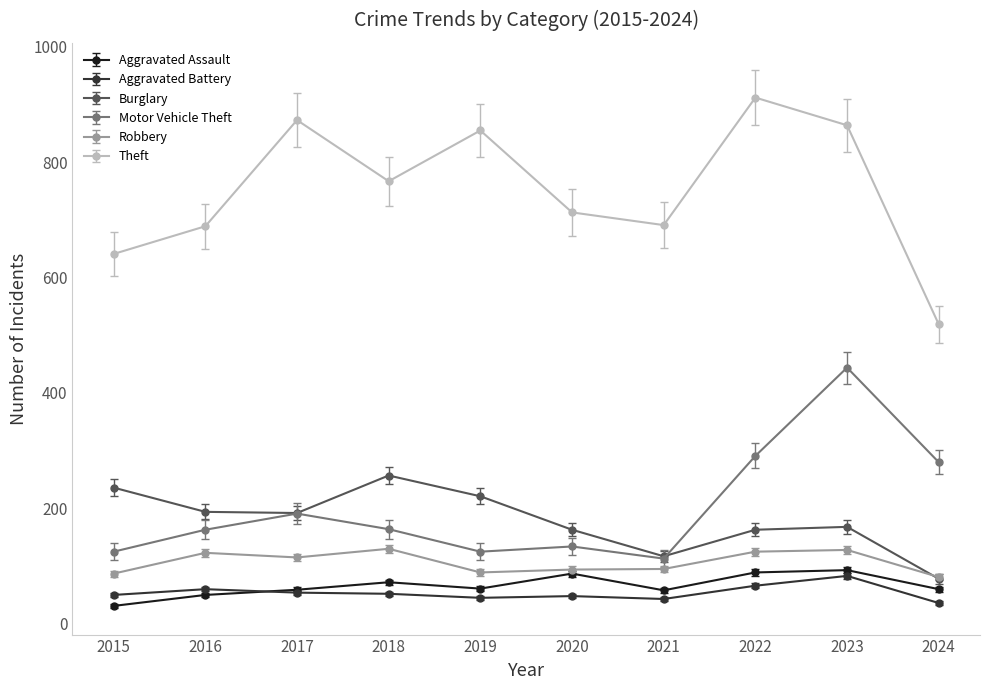

What is the lowest value of the Theft series?

519